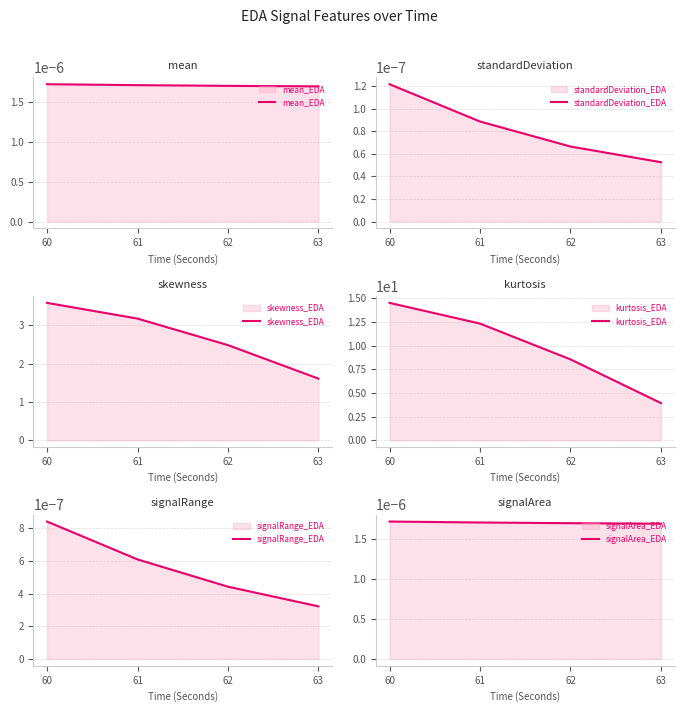

Which series has the widest spread of values?

kurtosis_EDA